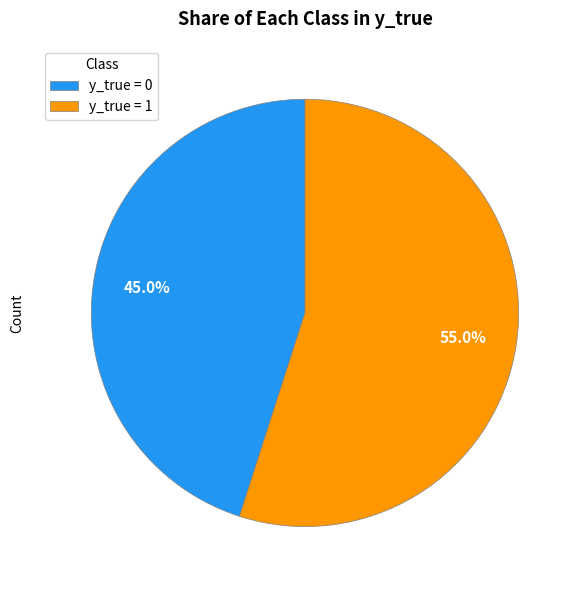

What is the majority slice?

y_true = 1